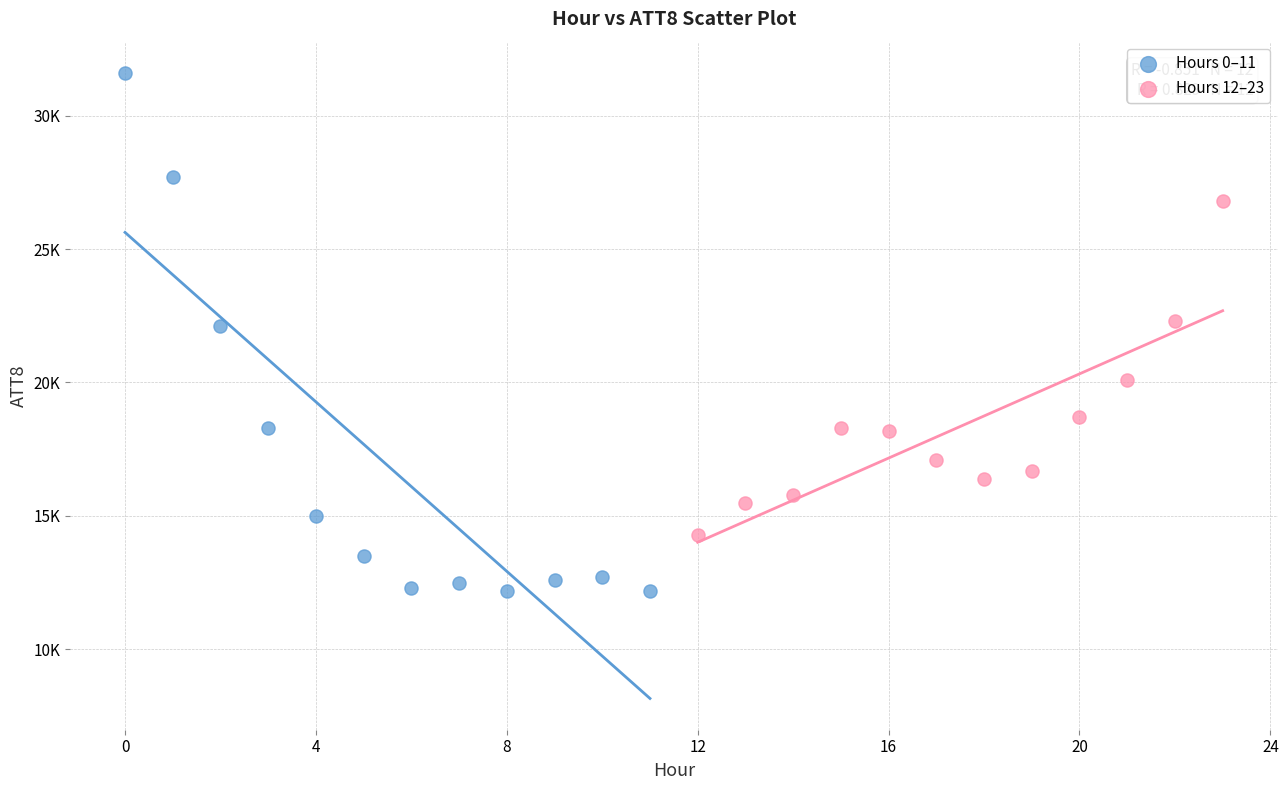

Which series has the largest Y range (max minus min)?

Hours 0–11